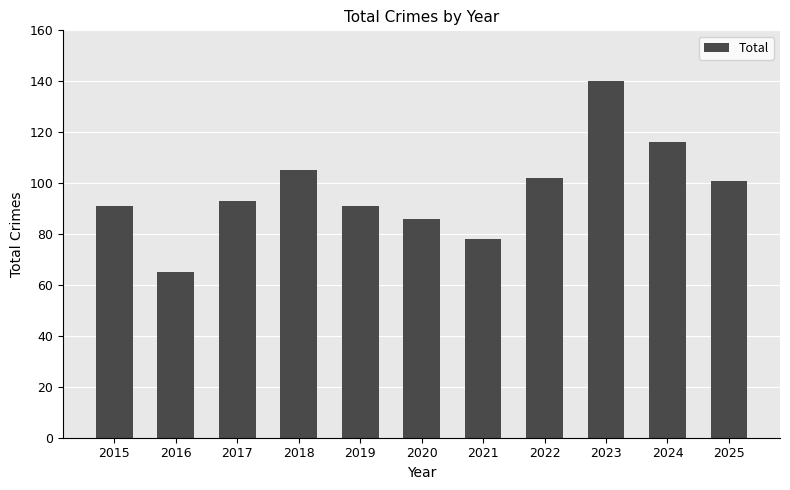

Reading left to right, list all the values displayed in this chart.

2015=91	2016=65	2017=93	2018=105	2019=91	2020=86	2021=78	2022=102	2023=140	2024=116	2025=101